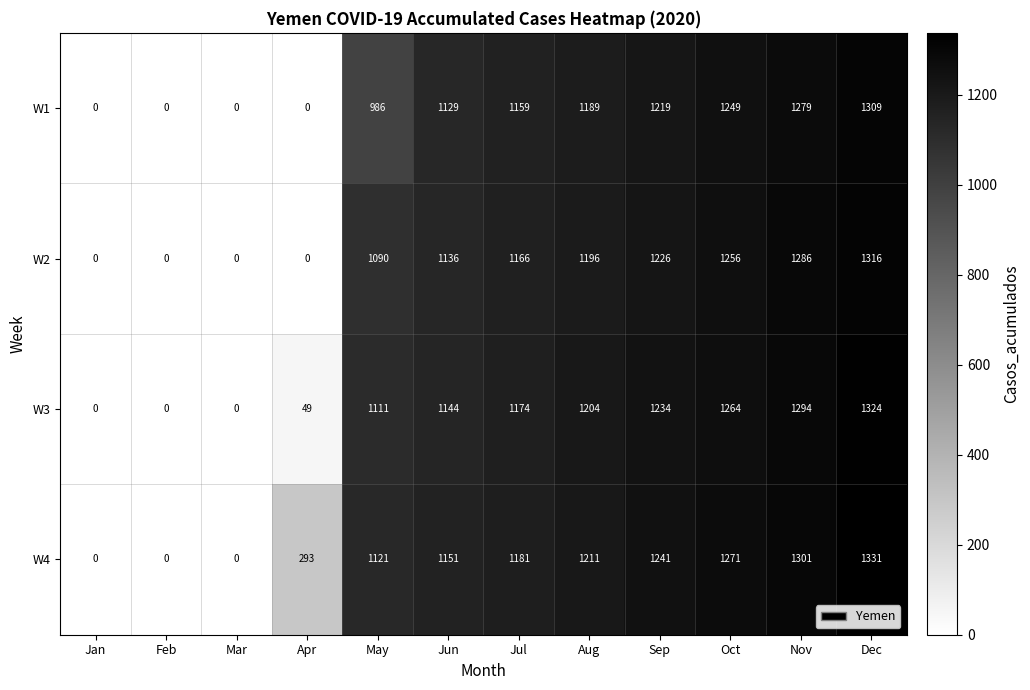

Rank the series at Jun from lowest to highest value.

W1, W2, W3, W4